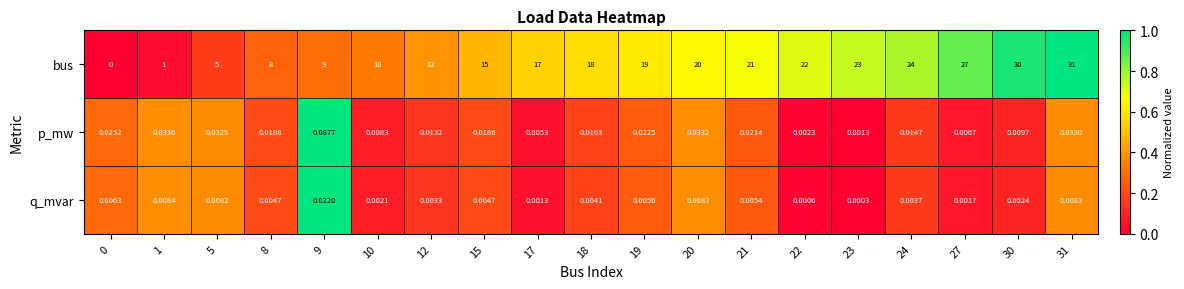

What is the total value across all series at 9?

9.1